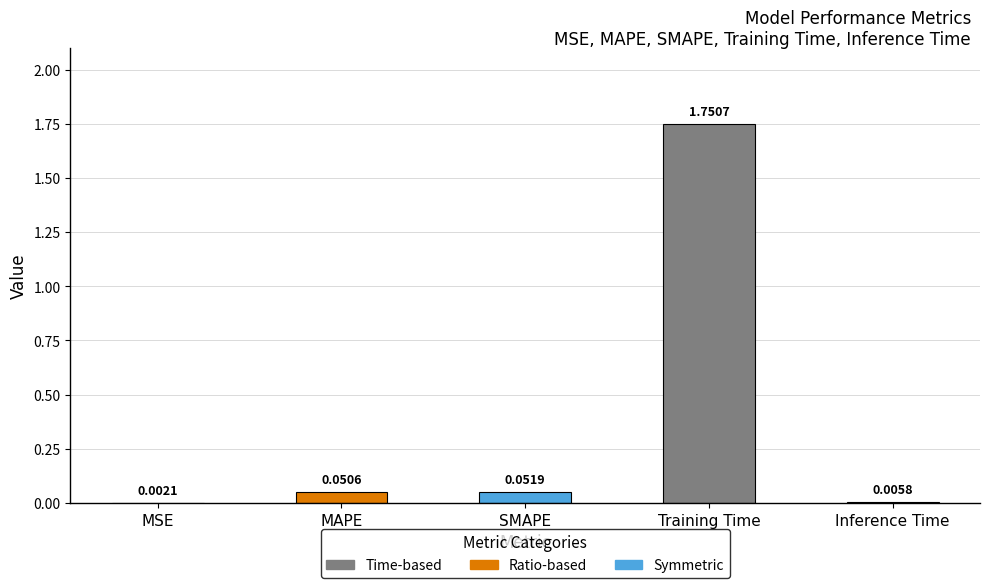

How many distinct data groups are displayed?

1